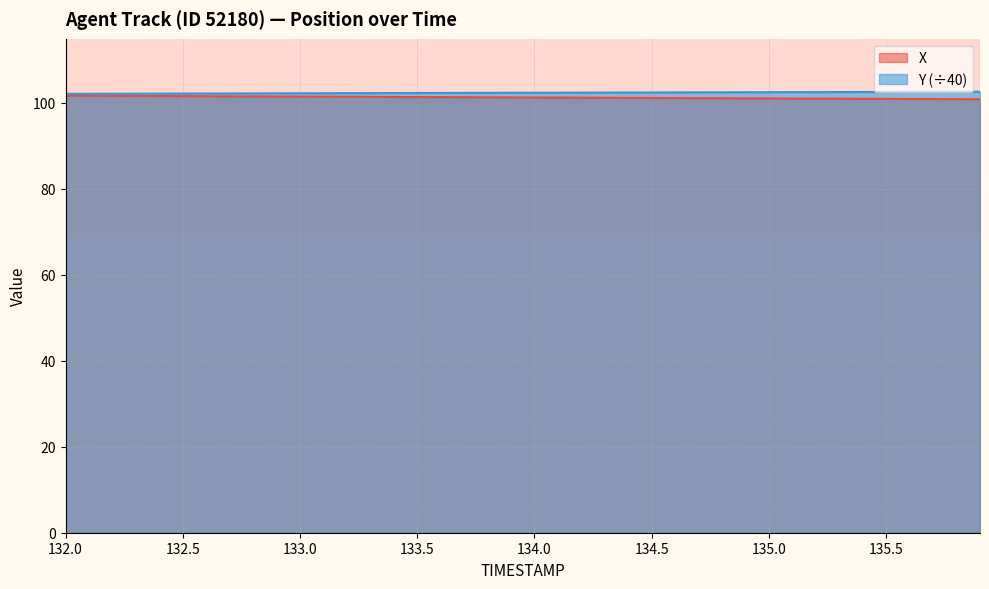

What is the sum of the X values at 134.1 and 133.7?

202.5